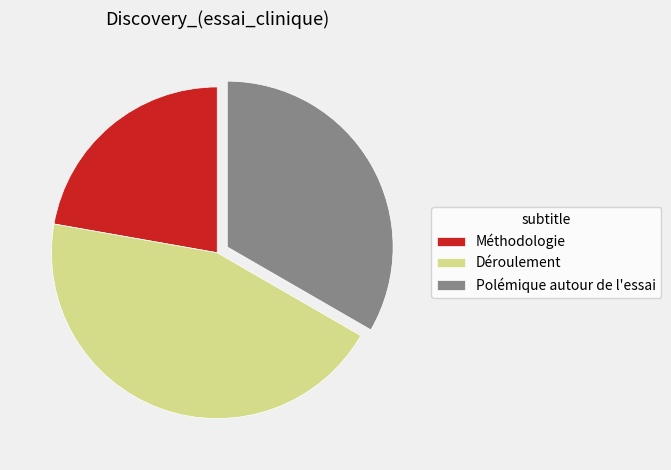

Is it true that Méthodologie is 22% of the pie?

True